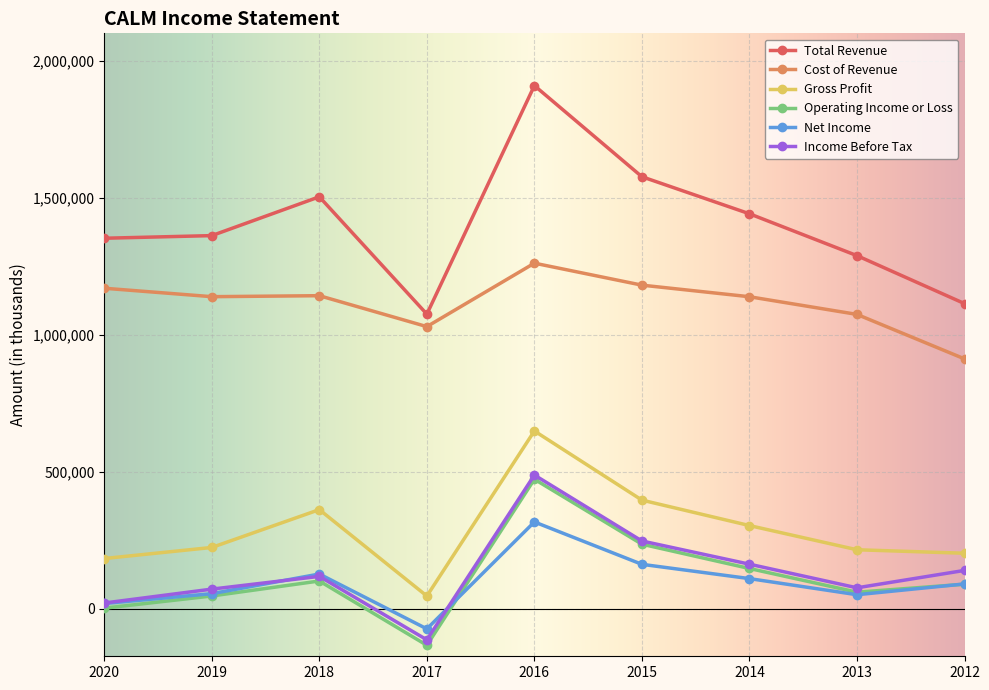

What is the total value across all series at 2019?

2893200